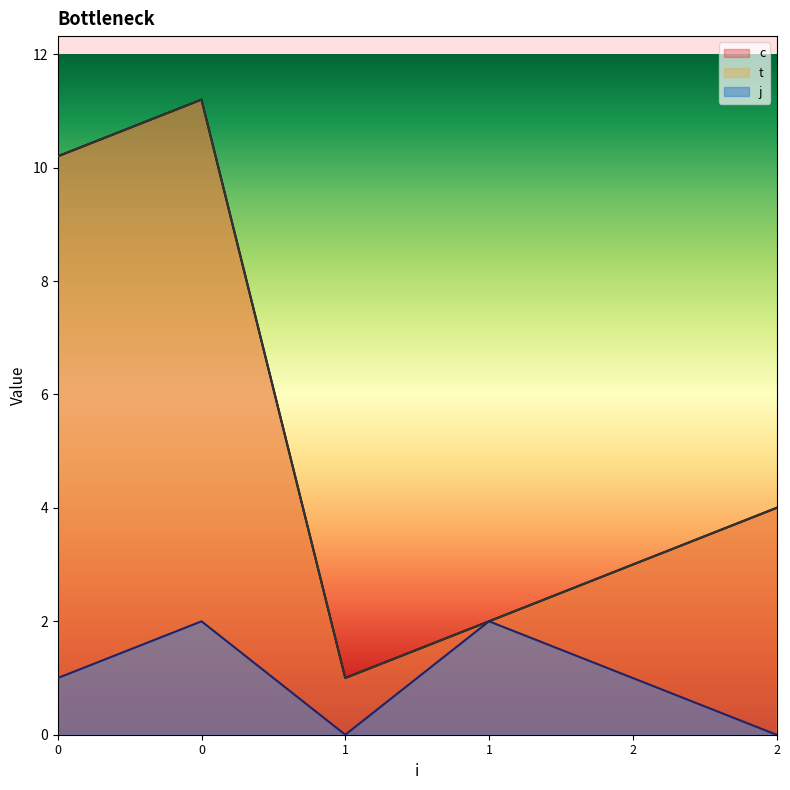

Reading left to right, list all the values displayed in this chart.

c: 0=10.2	0=11.2	1=1.0	1=2.0	2=3.0	2=4.0
t: 0=10.2	0=11.2	1=1.0	1=2.0	2=3.0	2=4.0
j: 0=1.0	0=2.0	1=0.0	1=2.0	2=1.0	2=0.0